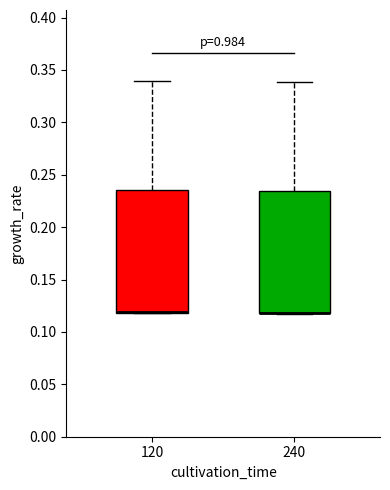

Reading left to right, read every box against the y-axis: the position of its median line, the range the box covers, and the ends of its whiskers. The values are not printed on the chart, so give them approximately, as read against the axis.

120: median 0.120 (drawn on the box's lower edge), box 0.120 to 0.235, whiskers 0.120 to 0.340
240: median 0.120 (drawn on the box's lower edge), box 0.120 to 0.235, whiskers 0.120 to 0.340